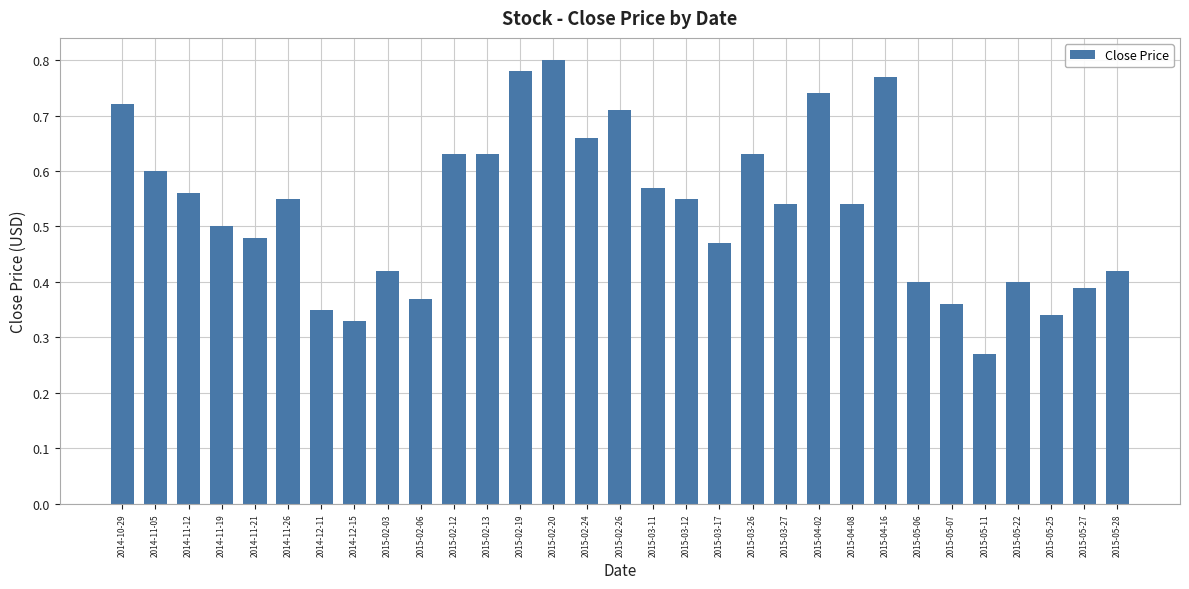

What is the sum of the values at 2015-04-02 and 2014-11-19?

1.2